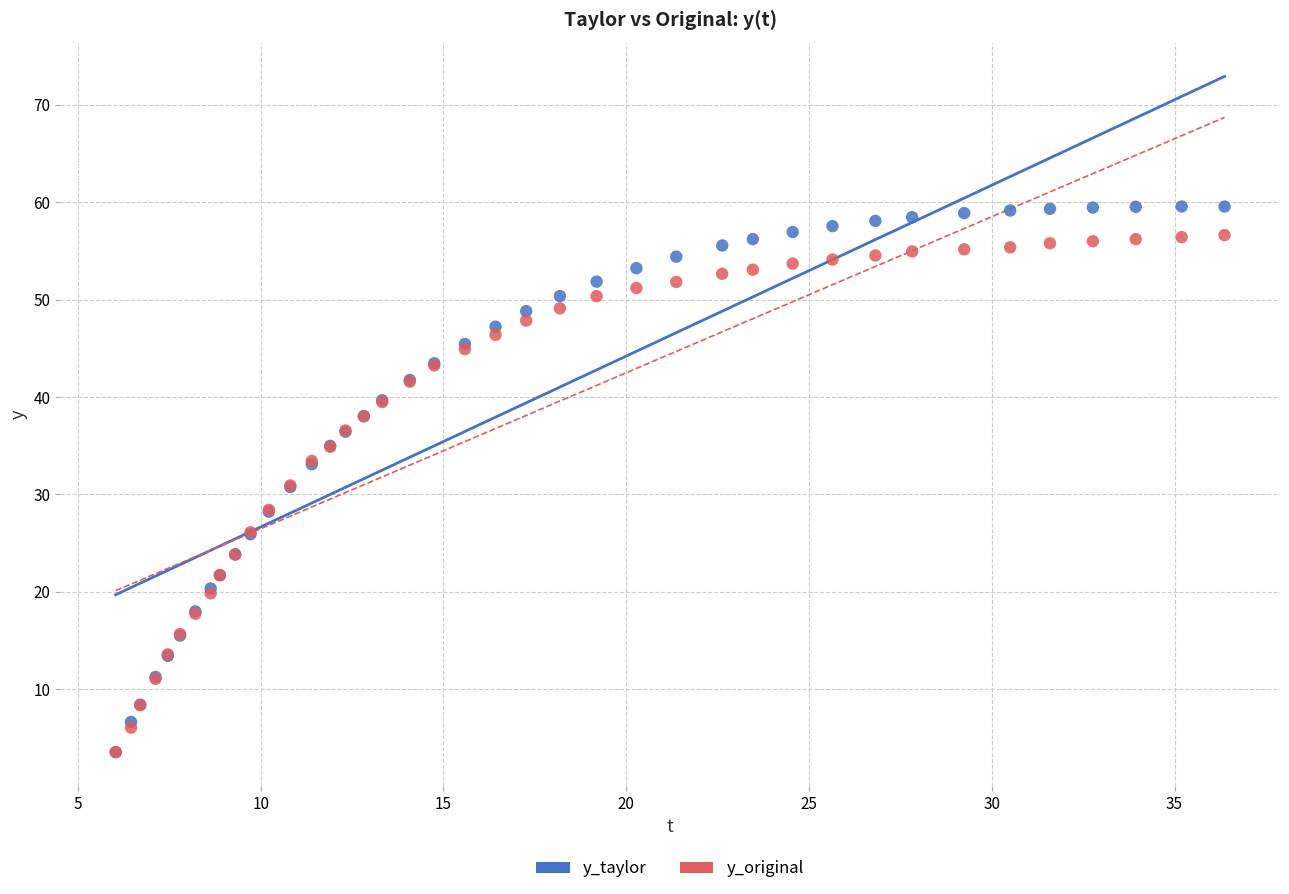

What are all the series names shown in the legend?

y_taylor, y_original